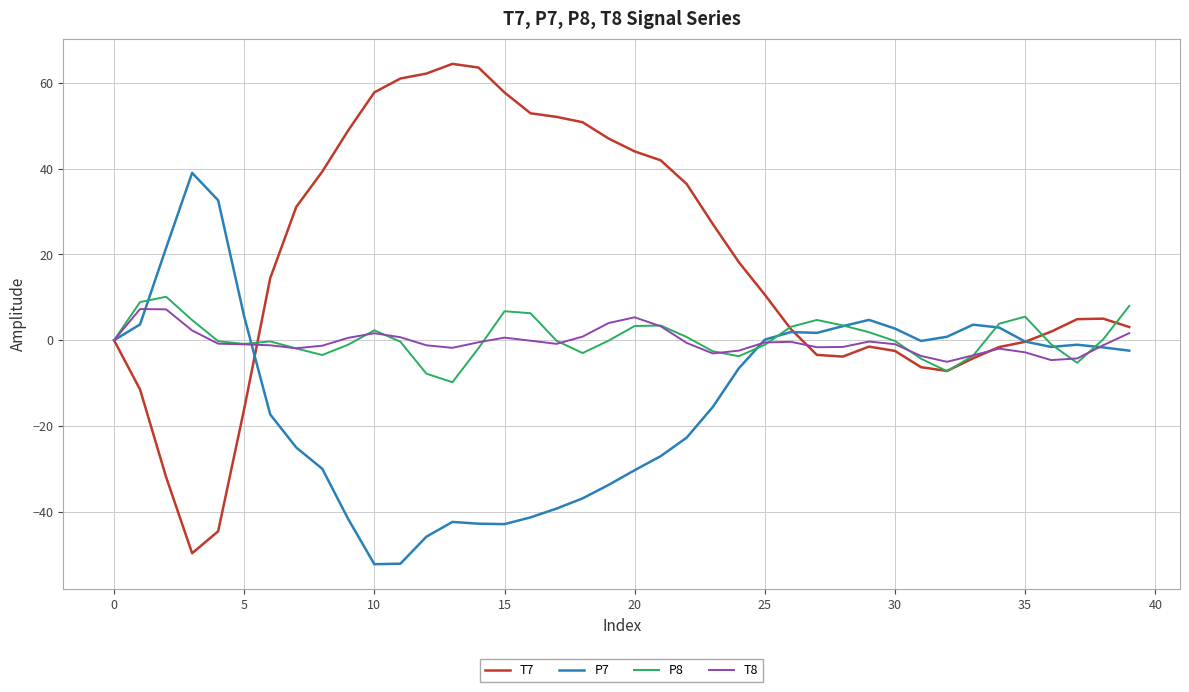

In P7, how many points are lower than both neighbors (excluding endpoints)?

5